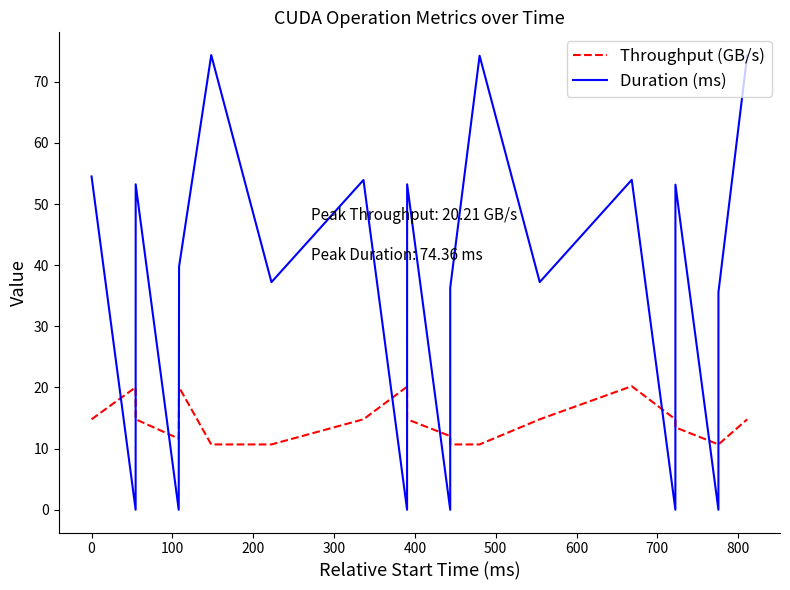

How many times do Throughput (GB/s) and Duration (ms) cross each other?

12